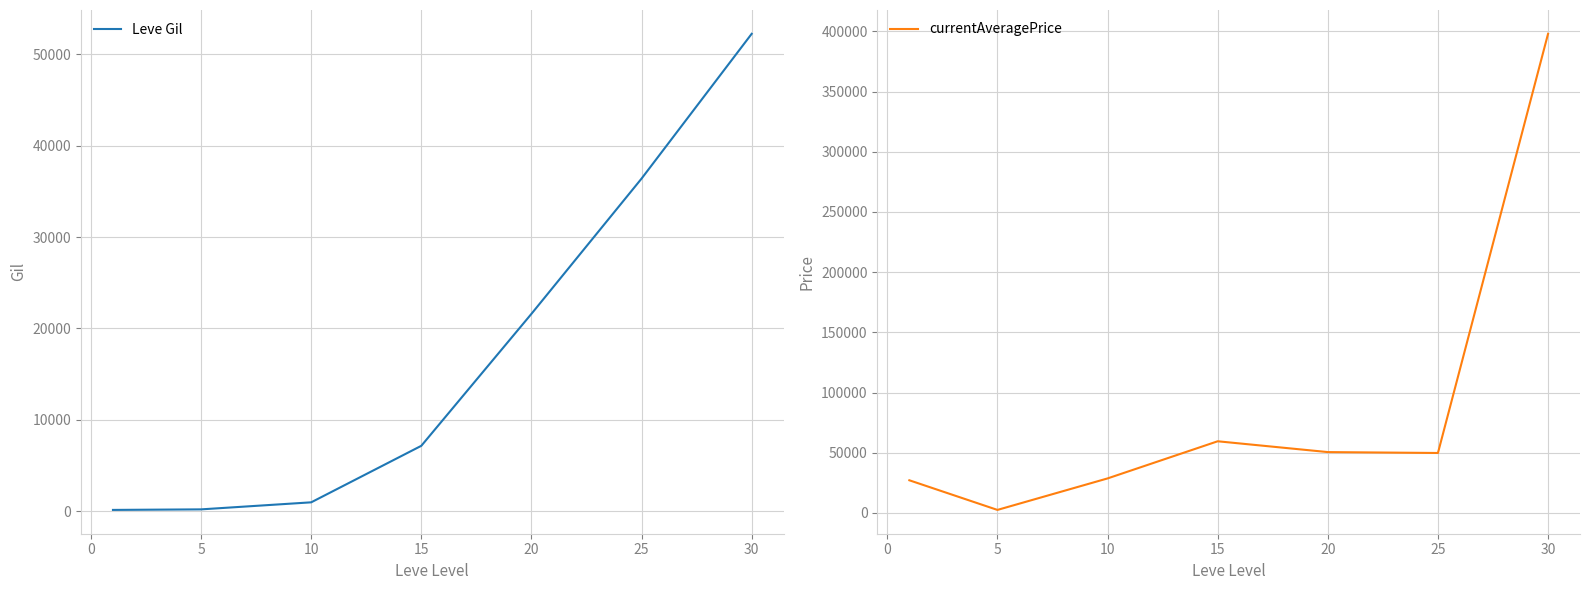

What is the value of the Leve Gil point at the 2nd from the left?

220